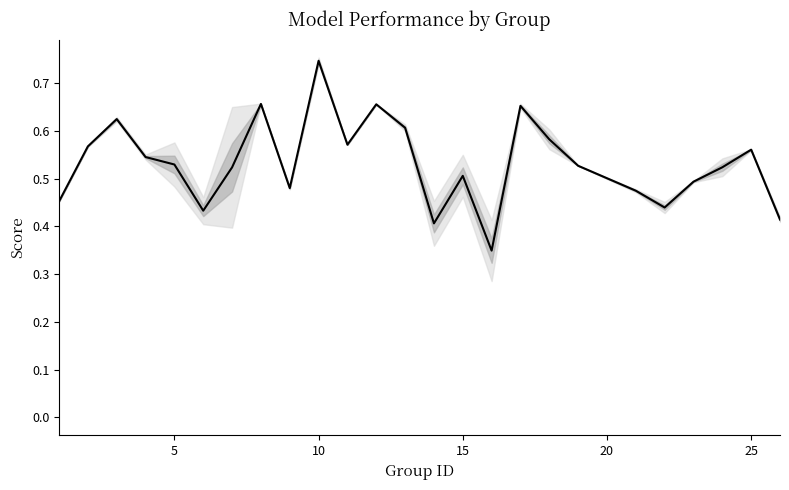

How many distinct data groups are displayed?

1